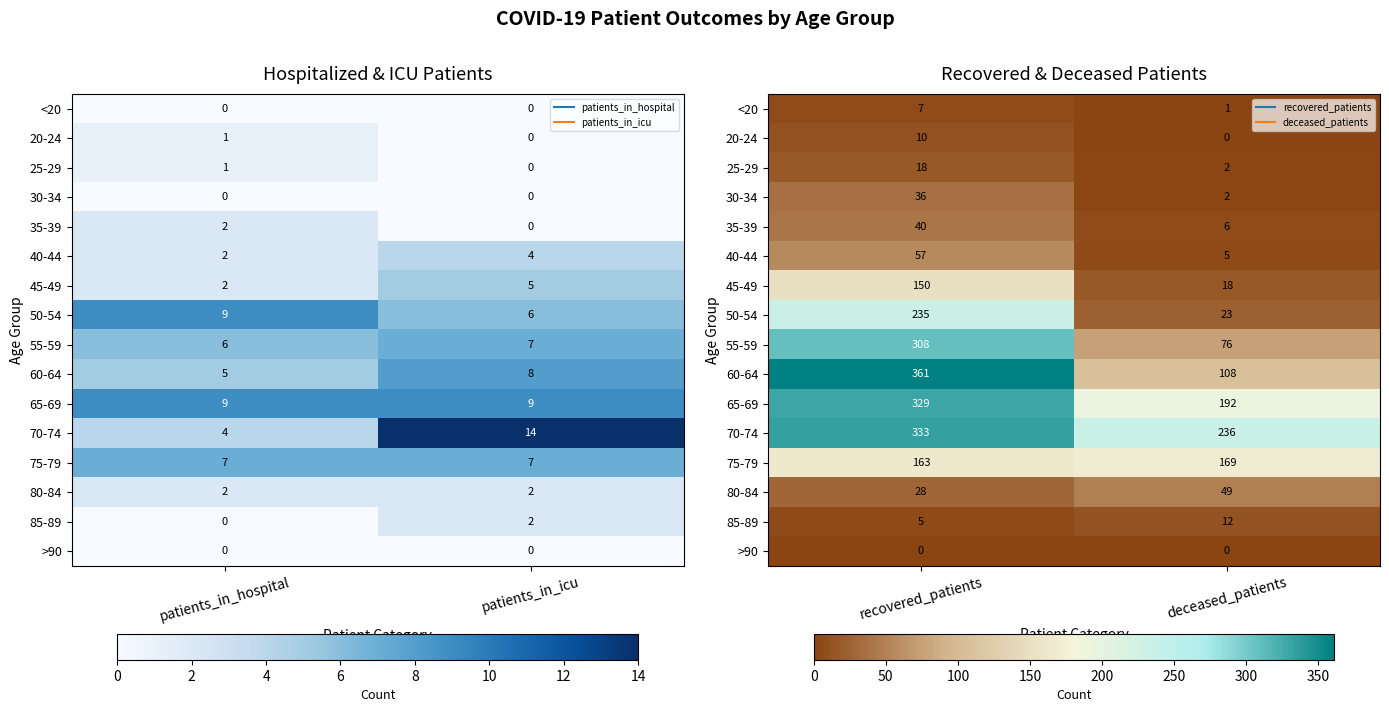

What is the sum of all 85-89 values?

17